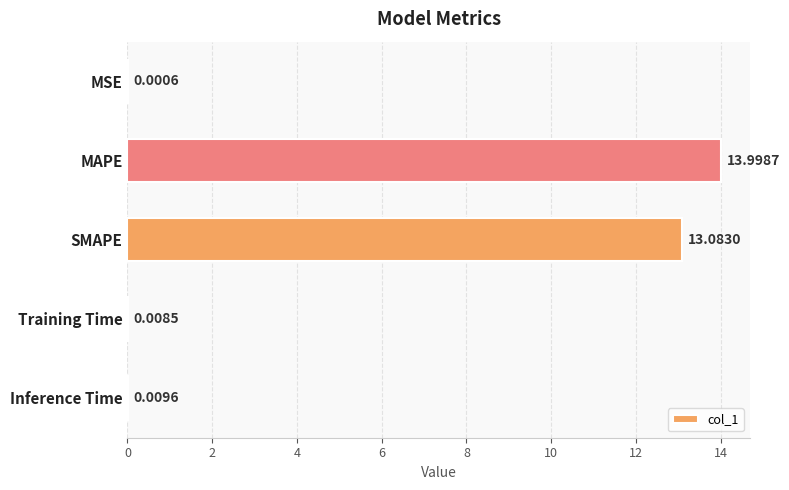

Which label corresponds to the largest value in the chart?

MAPE